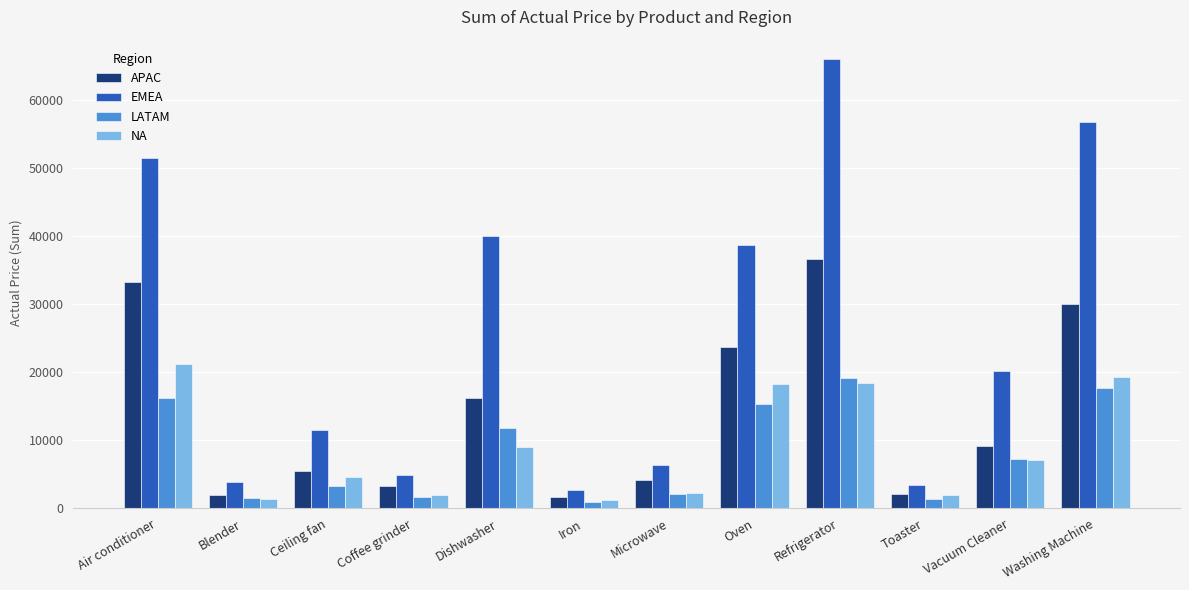

Is it true that EMEA equals 29108 at Washing Machine?

False